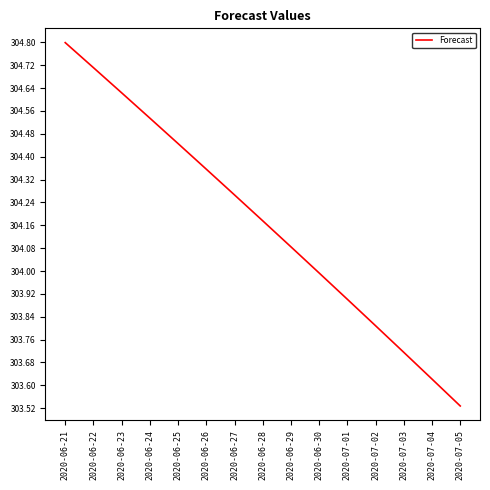

Between 2020-06-22 and 2020-06-27, which is larger?

2020-06-22